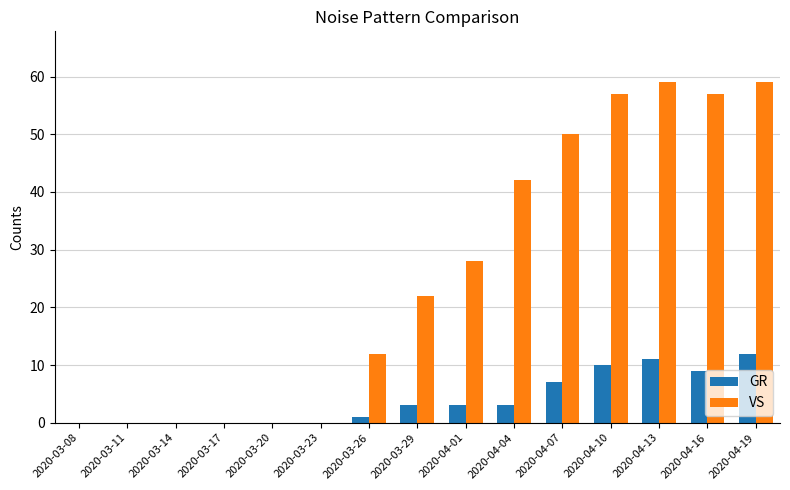

The value of VS at 2020-03-17 is 0. True or false?

True